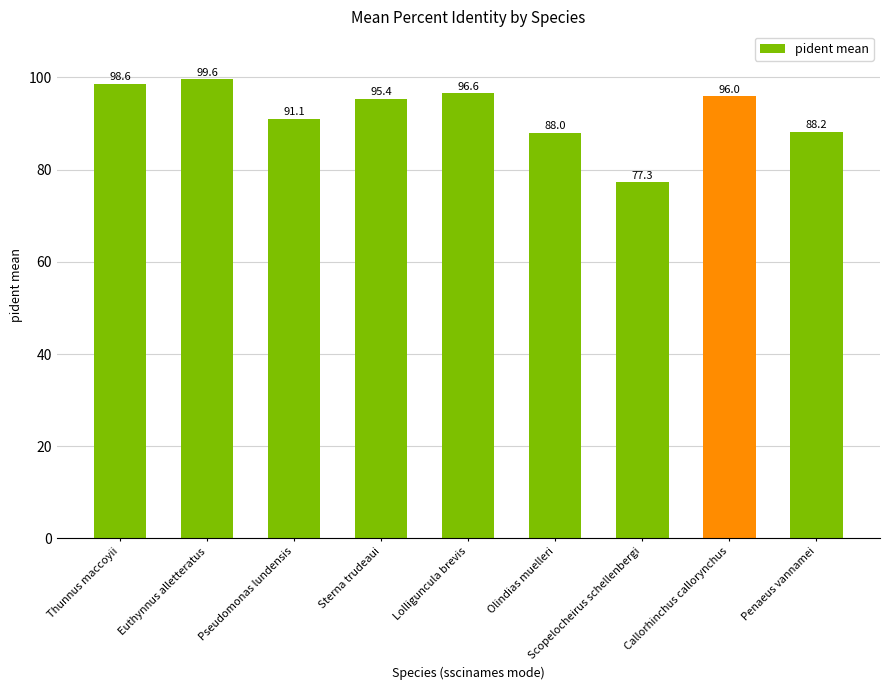

What is the change in value from Sterna trudeaui to Callorhinchus callorynchus?

+0.6